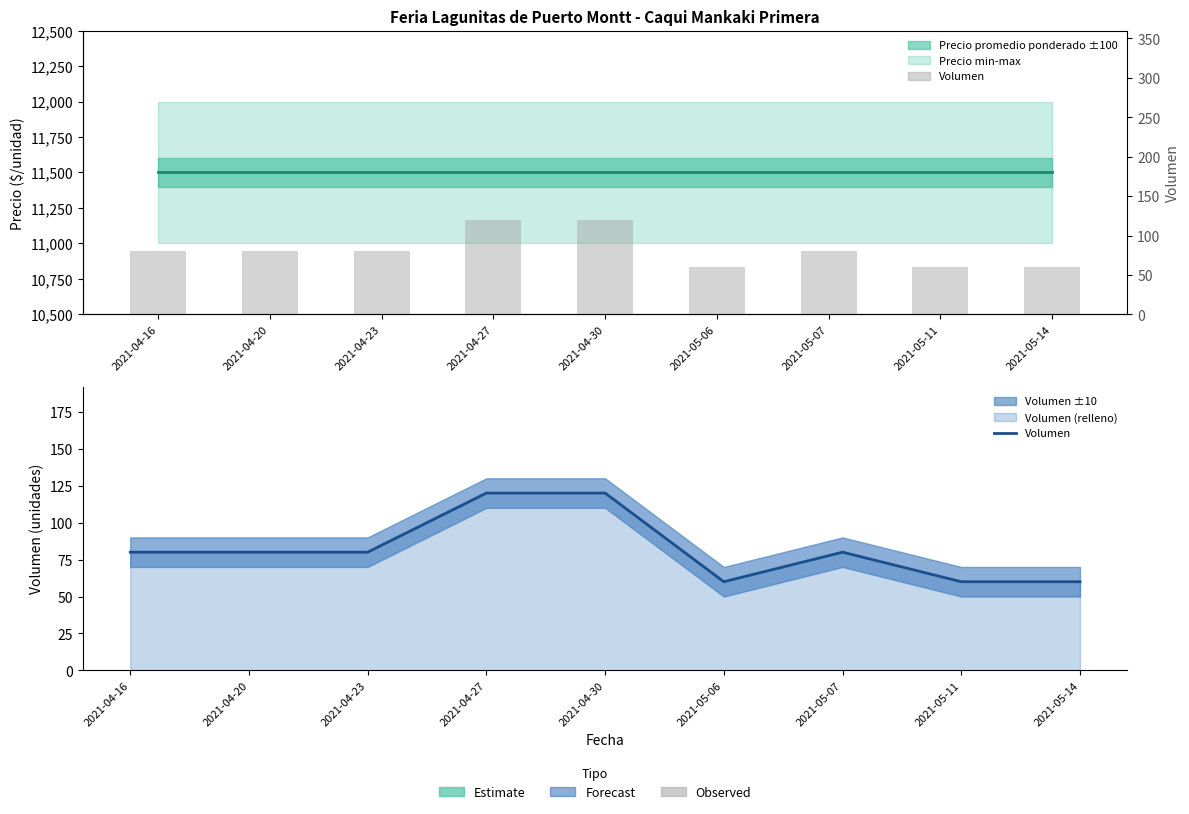

Rank the series at 2021-04-20 from highest to lowest value.

Precio promedio ponderado, Volumen